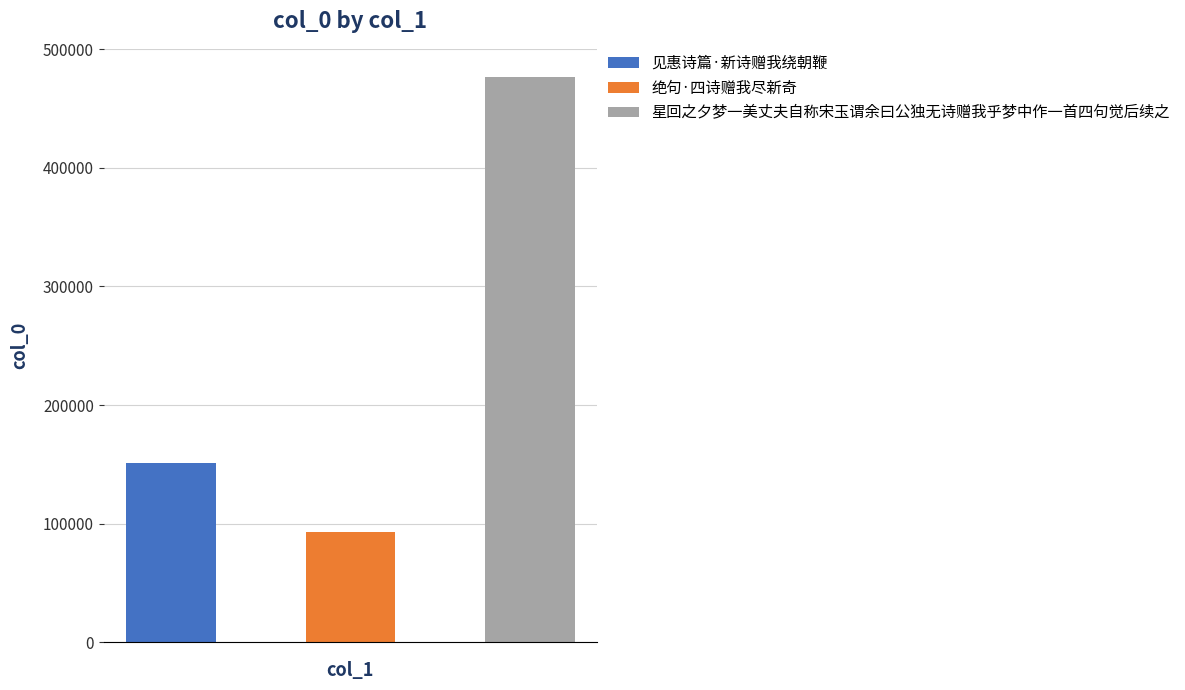

What position from the left is 见惠诗篇·新诗赠我绕朝鞭?

1